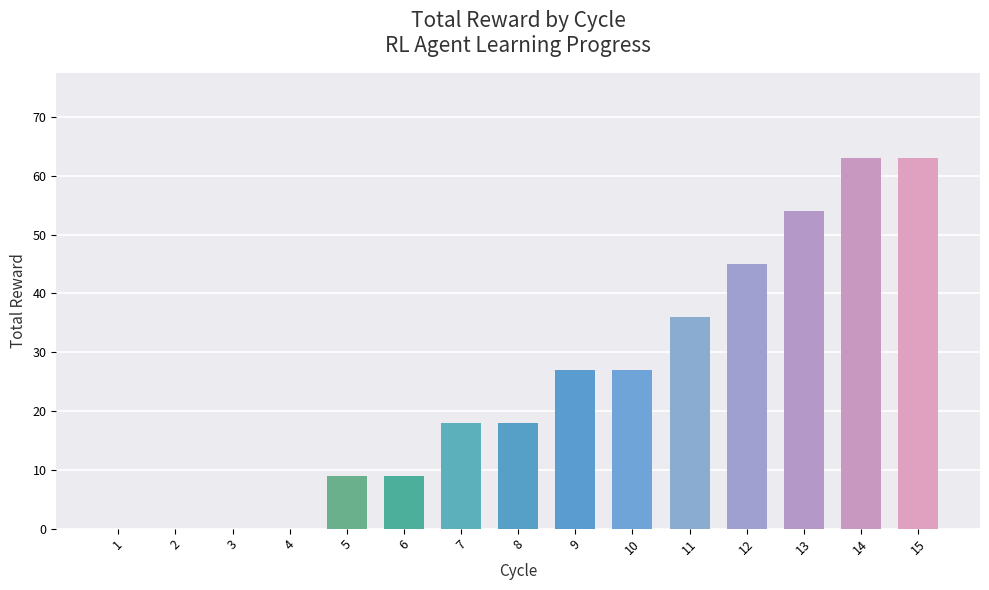

What is the sum of all values?

369